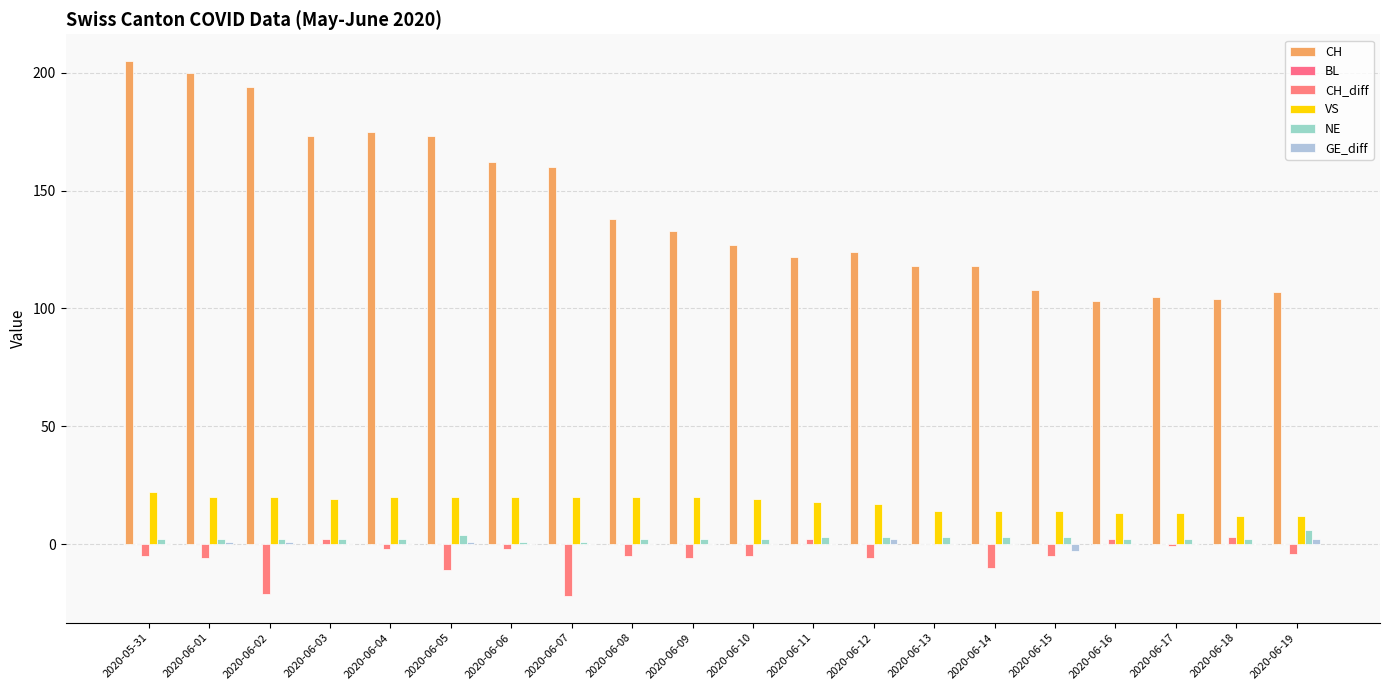

Reading left to right, transcribe all the data shown in this chart.

CH: 205	200	194	173	175	173	162	160	138	133	127	122	124	118	118	108	103	105	104	107
BL: 0	0	0	0	0	0	0	0	0	0	0	0	0	0	0	0	0	0	0	0
CH_diff: -5	-6	-21	2	-2	-11	-2	-22	-5	-6	-5	2	-6	0	-10	-5	2	-1	3	-4
VS: 22	20	20	19	20	20	20	20	20	20	19	18	17	14	14	14	13	13	12	12
NE: 2	2	2	2	2	4	1	1	2	2	2	3	3	3	3	3	2	2	2	6
GE_diff: 0	1	1	0	0	1	0	0	0	0	0	0	2	0	0	-3	0	0	0	2